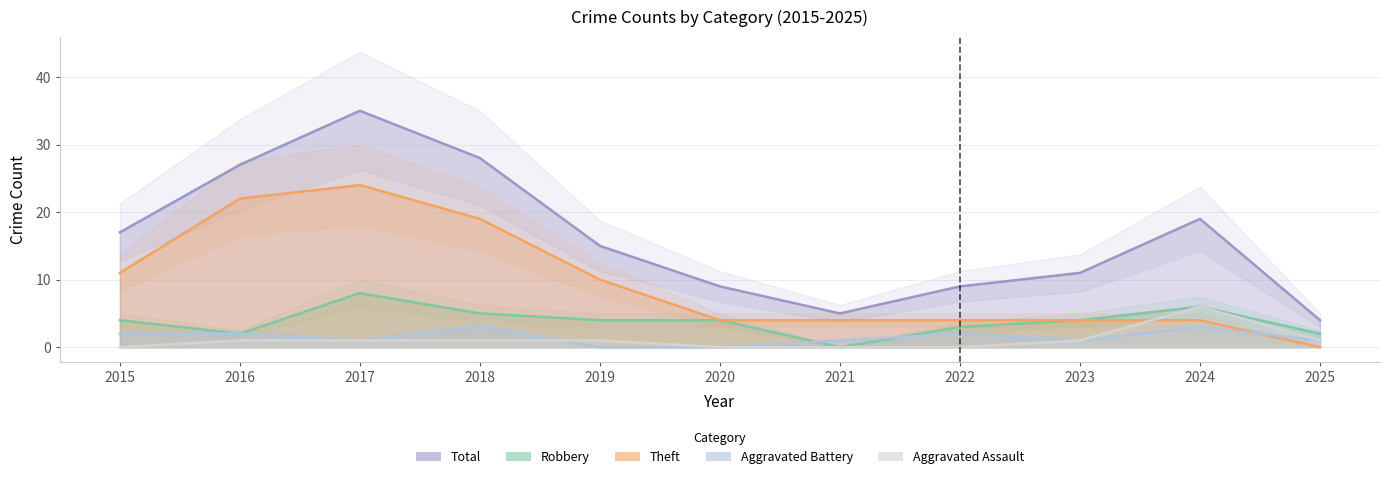

True or false: Theft and Total intersect in this chart.

False